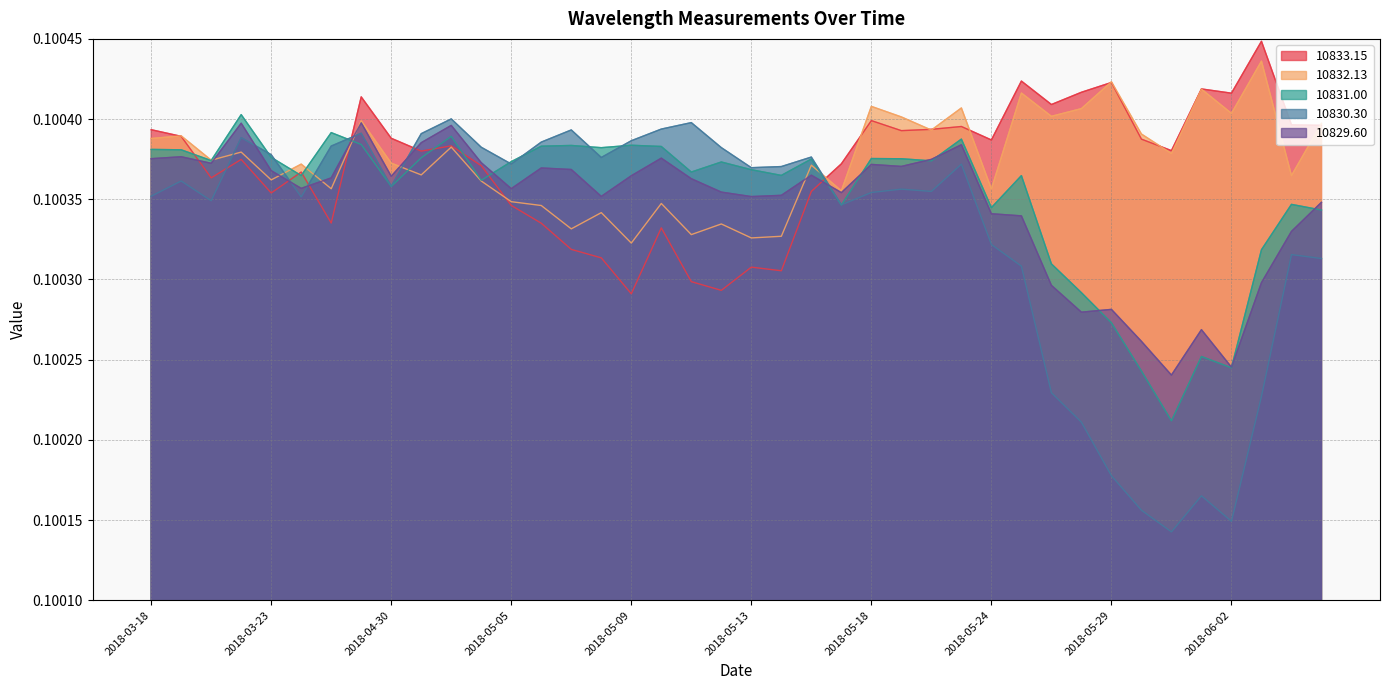

At which category is the sum across all series the highest?

2018-04-29